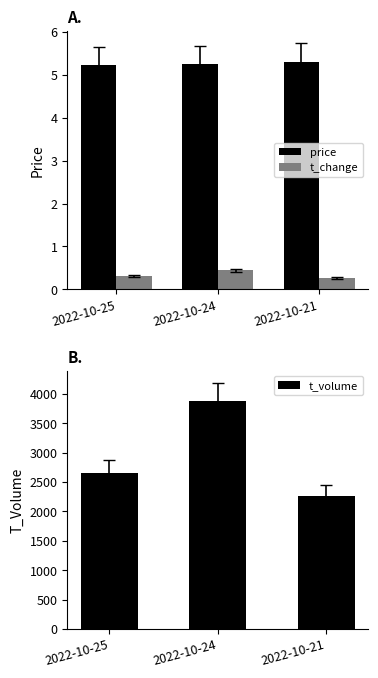

At 2022-10-21, list the series in order from largest to smallest.

t_volume, price, t_change